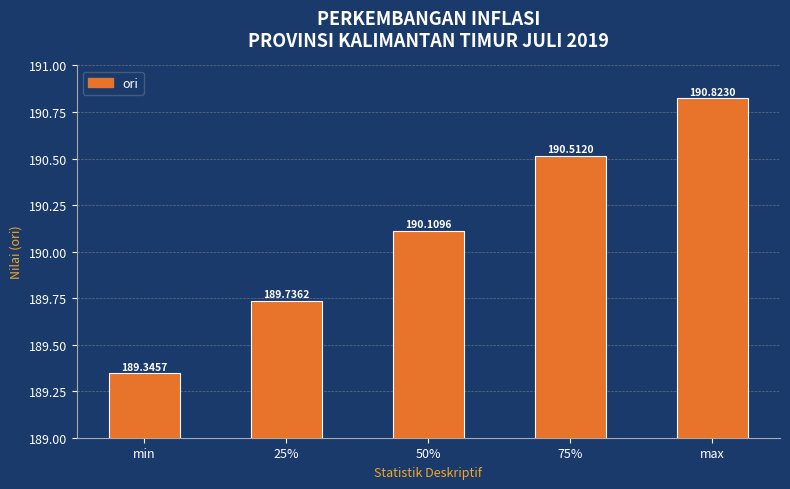

List the labels in order of value, largest first.

max, 75%, 50%, 25%, min